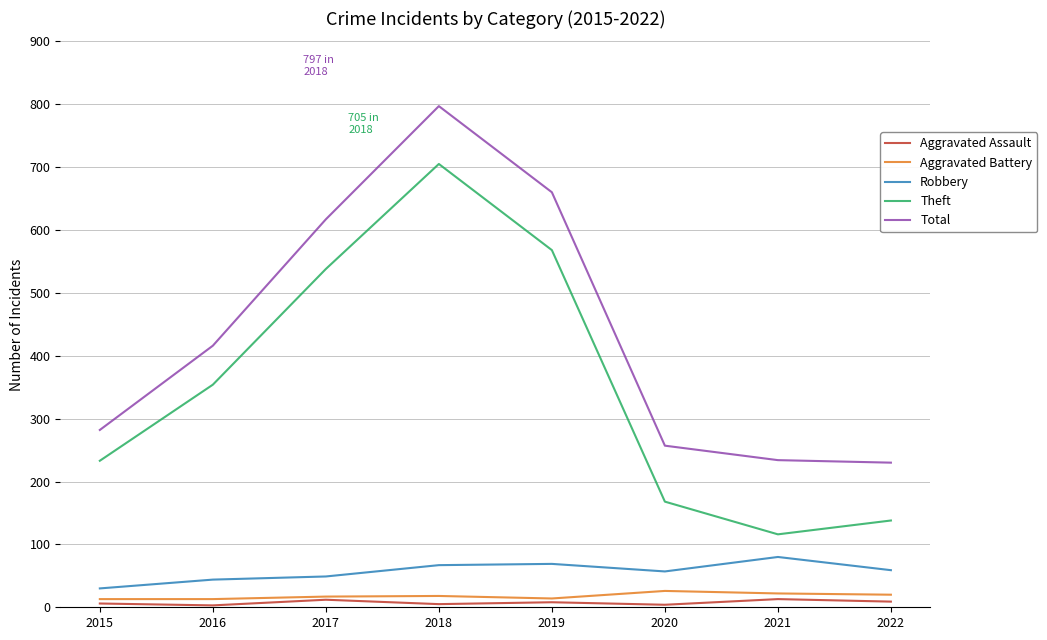

Which category has the highest value across all series?

2018